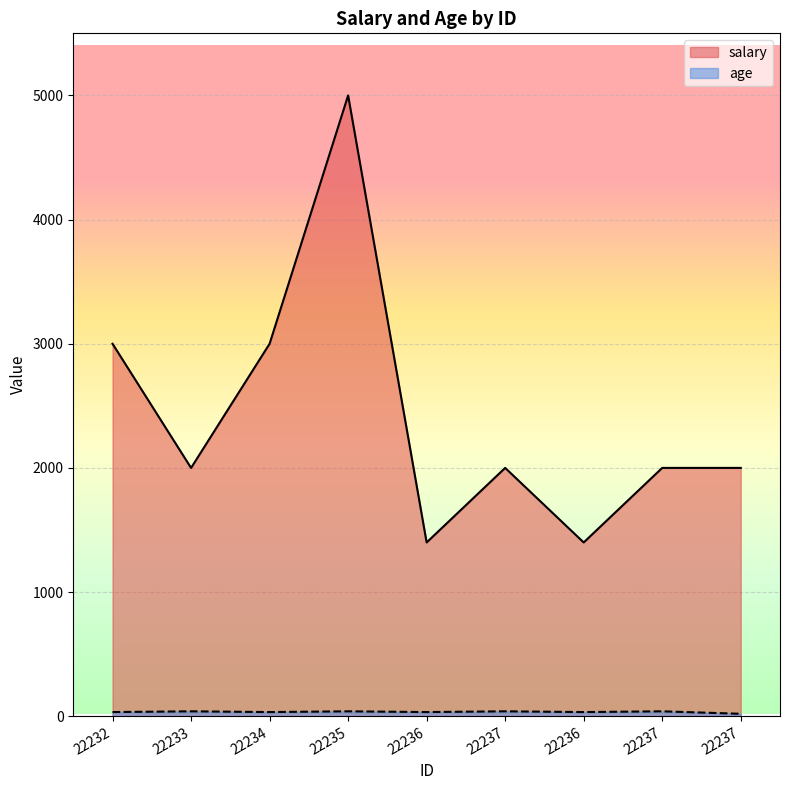

The age series shows 40.0 at 22237. True or false?

True